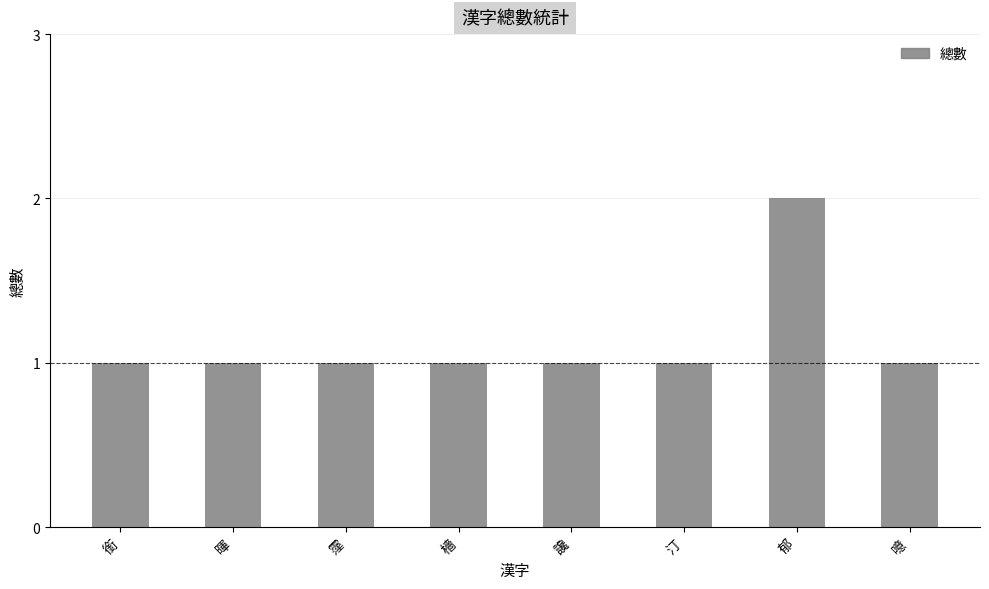

What is the greatest value displayed?

2